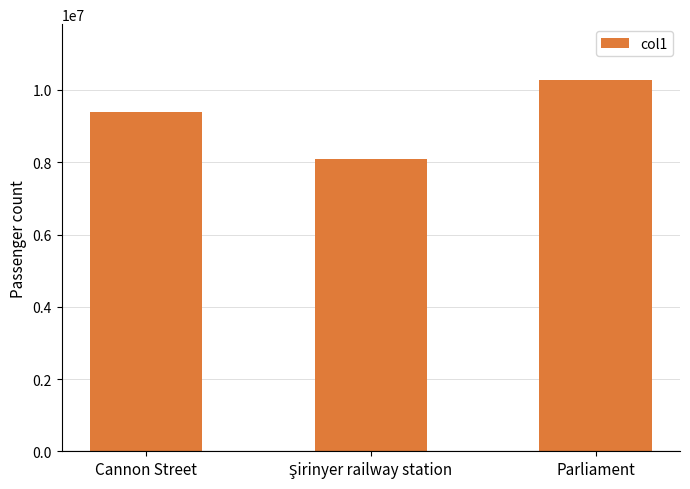

What is the average value?

9255338